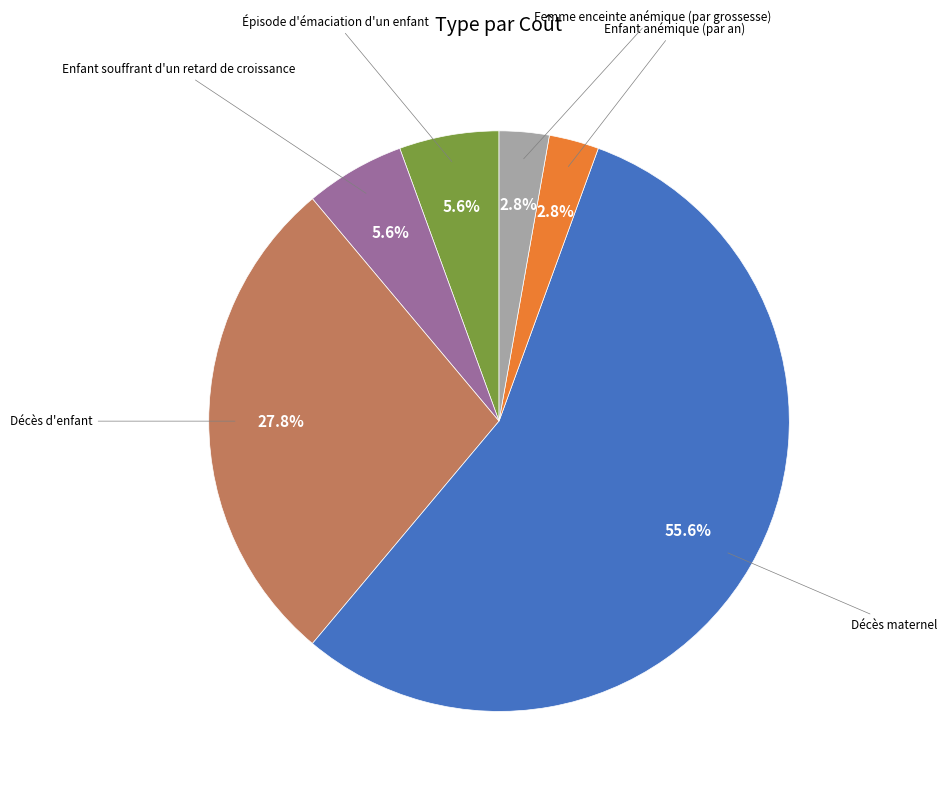

Is there a majority slice in this chart?

Yes